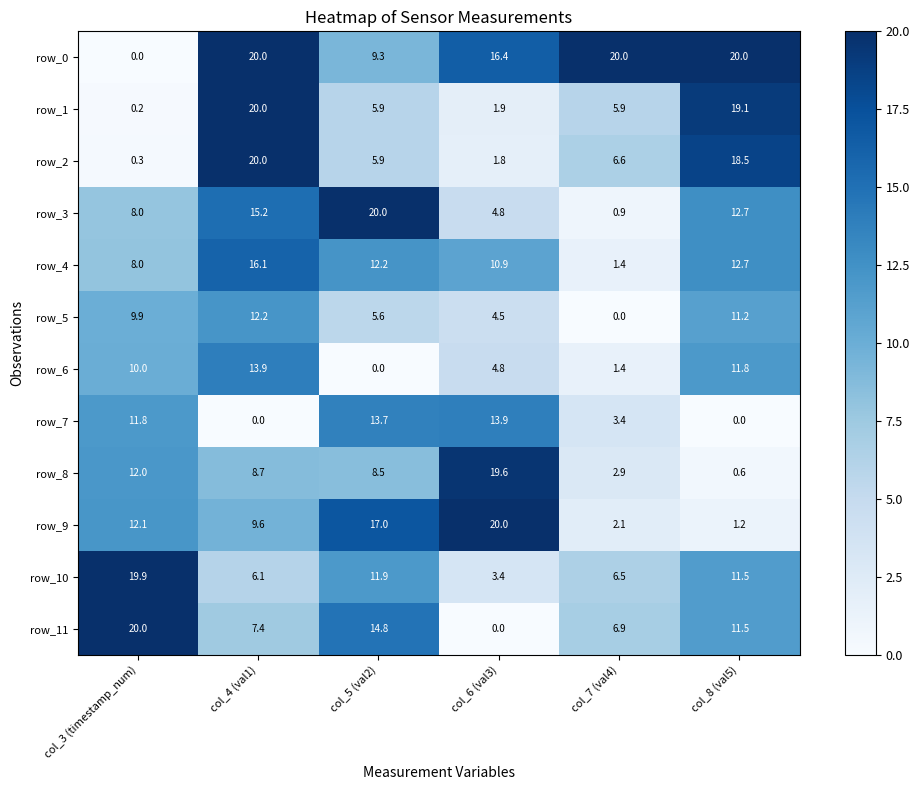

Rank the categories by row_5 value from lowest to highest.

col_7 (val4), col_6 (val3), col_5 (val2), col_3 (timestamp_num), col_8 (val5), col_4 (val1)